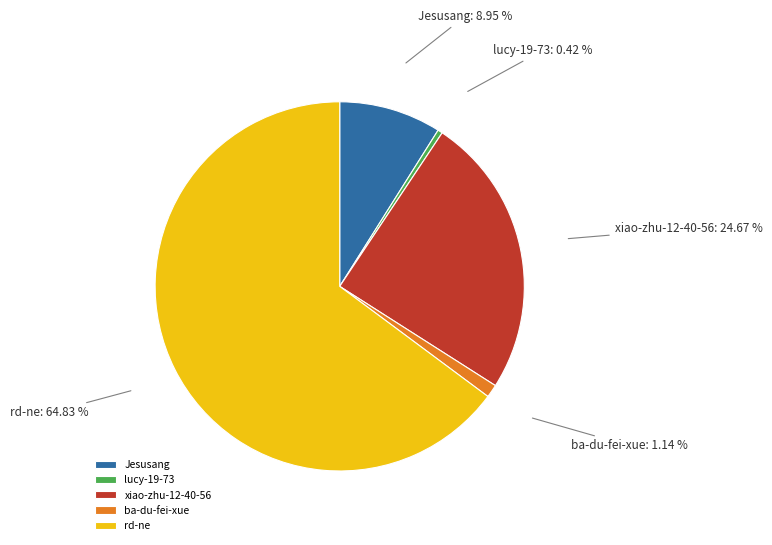

Which slice is the largest?

rd-ne